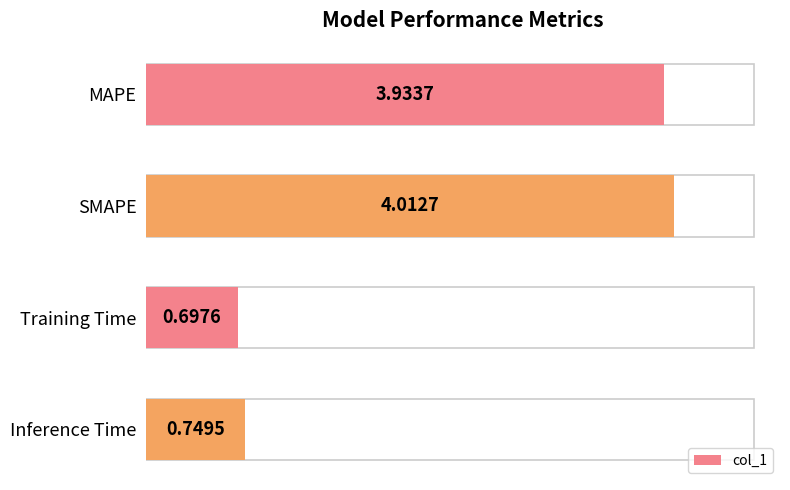

How many bars are there in total?

4